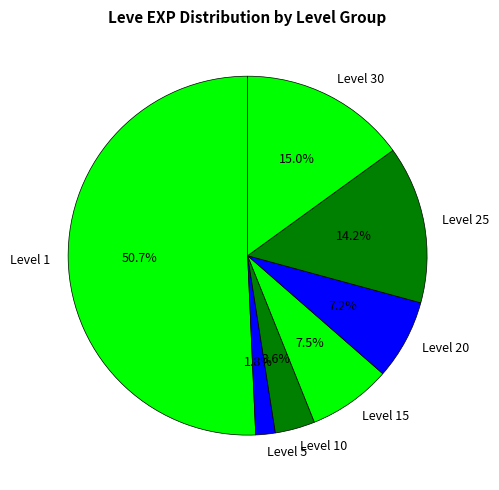

How much of the chart is everything except Level 5?

98.2%